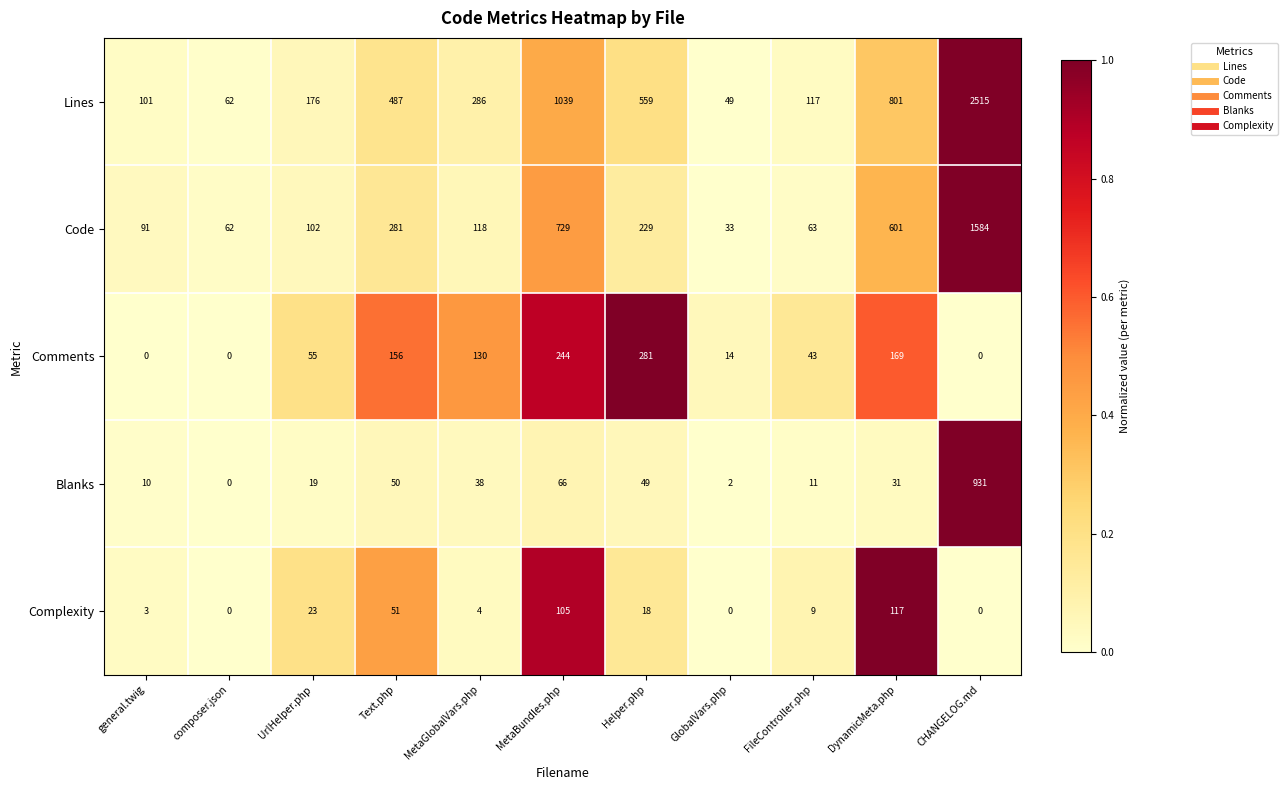

What is the sum of the Comments values at GlobalVars.php and Helper.php?

295